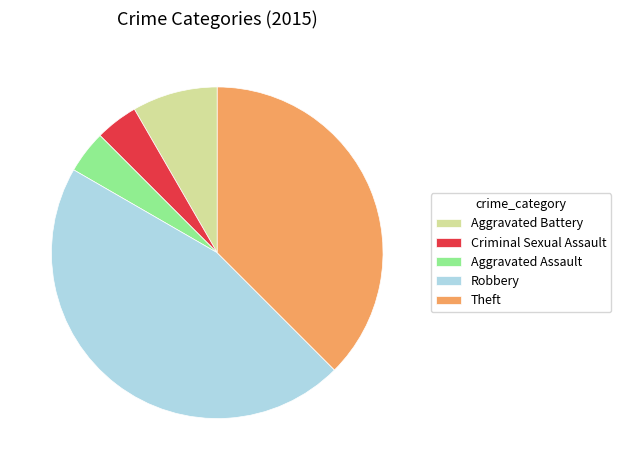

Is there any slice that represents more than half of the pie?

No